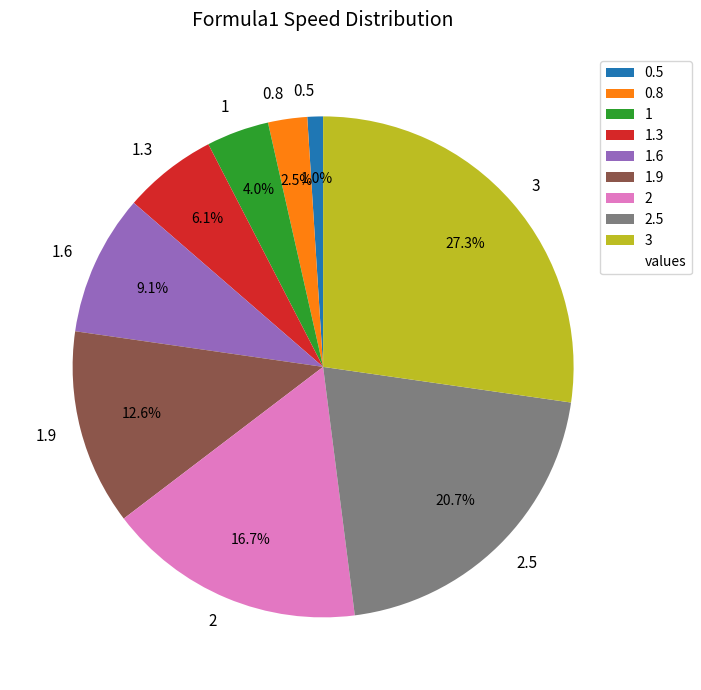

How many slices are in this pie chart?

9